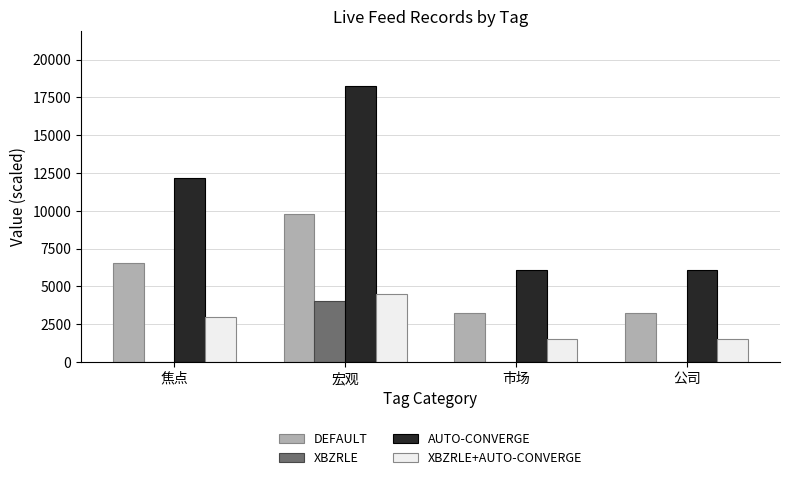

Which series changed the most between 焦点 and 宏观?

AUTO-CONVERGE